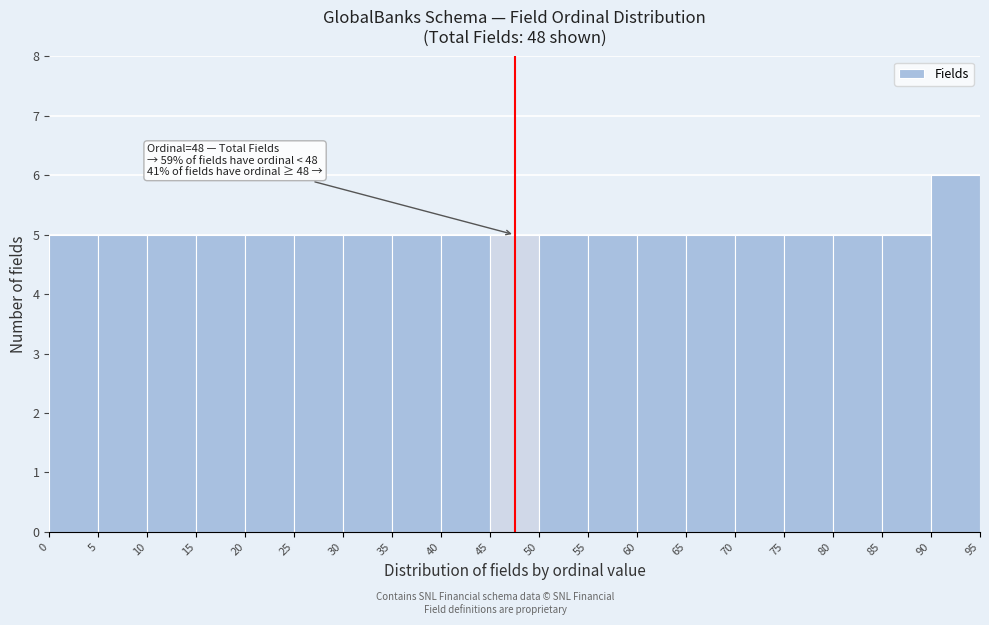

Over which range of the x-axis is the bar tallest?

90 to 95